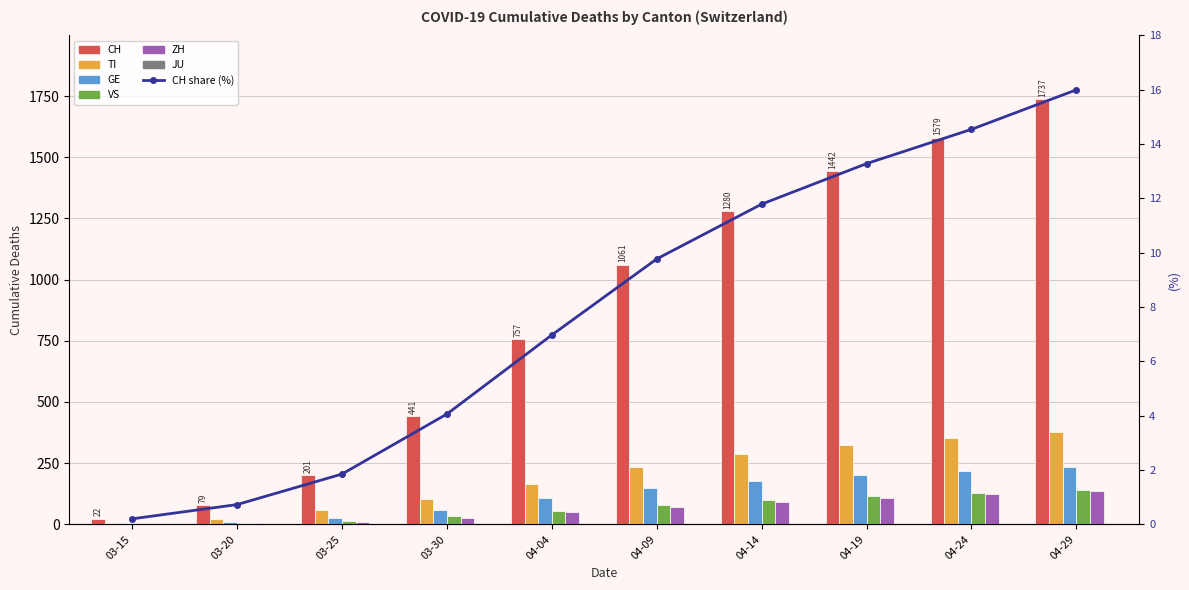

Count the number of categories in the chart.

10